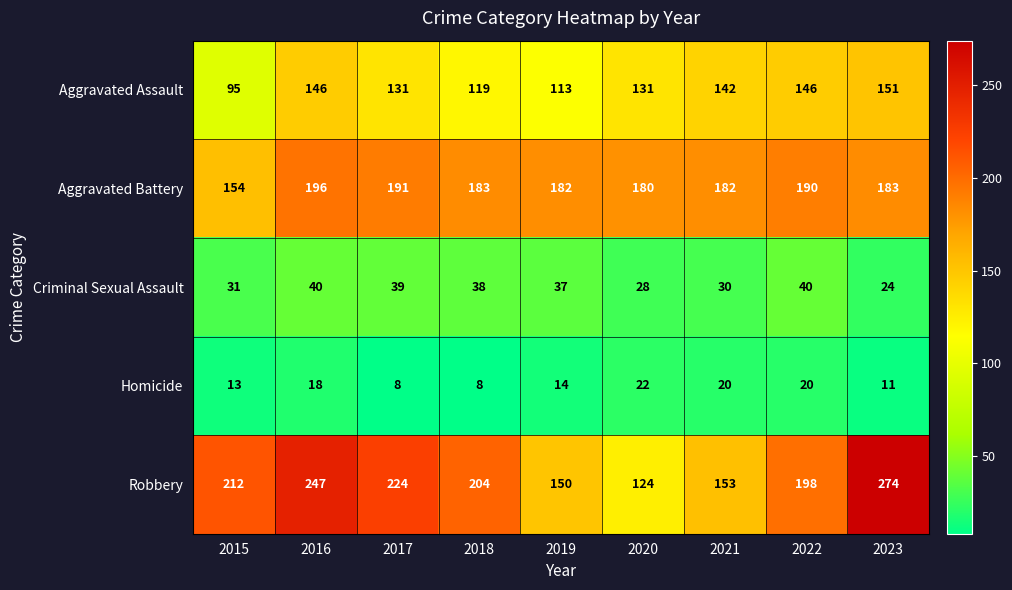

Where is Aggravated Assault nearest to the value 123?

2018